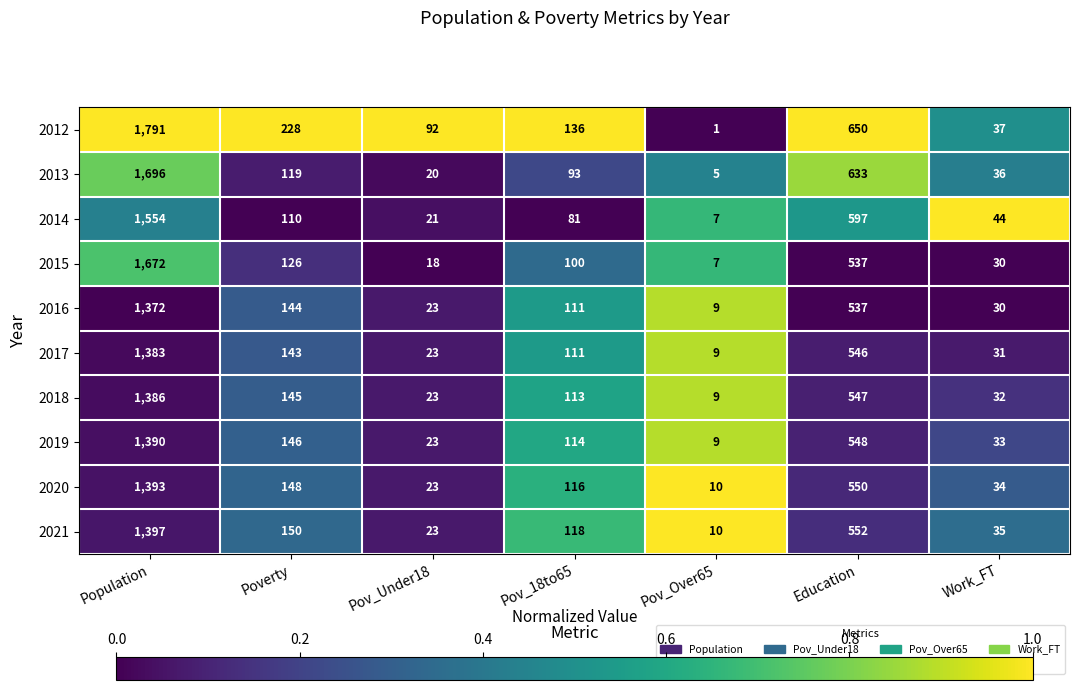

What is the difference between the 2017 values at Poverty and Pov_Under18?

120